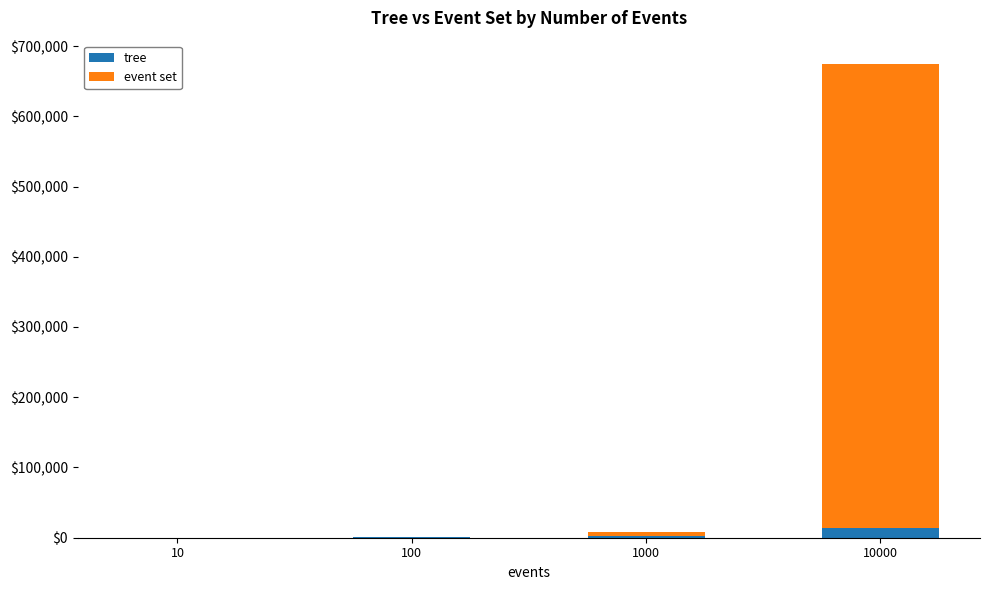

What is the maximum value for tree?

14180